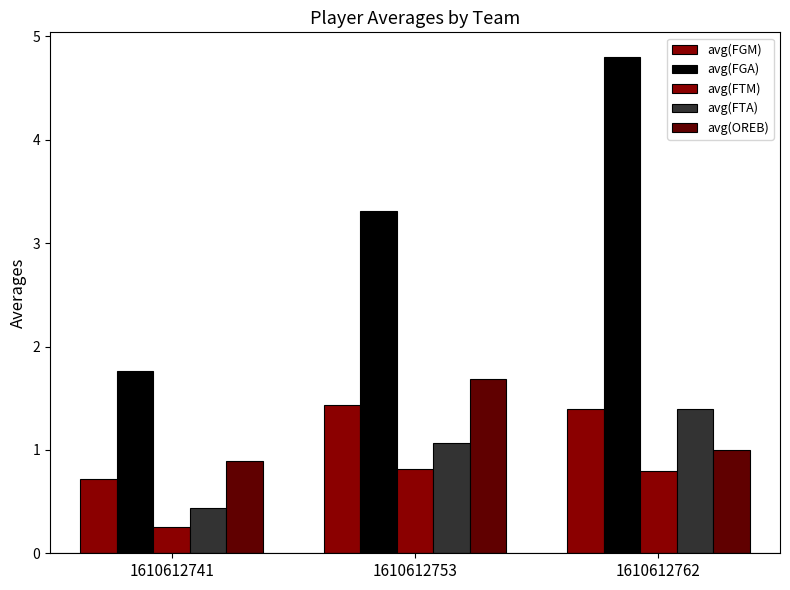

Reading right to left, what are all the values shown in this chart?

avg(FGM): 1610612762=1.4	1610612753=1.4	1610612741=0.7
avg(FGA): 1610612762=4.8	1610612753=3.3	1610612741=1.8
avg(FTM): 1610612762=0.8	1610612753=0.8	1610612741=0.3
avg(FTA): 1610612762=1.4	1610612753=1.1	1610612741=0.4
avg(OREB): 1610612762=1.0	1610612753=1.7	1610612741=0.9